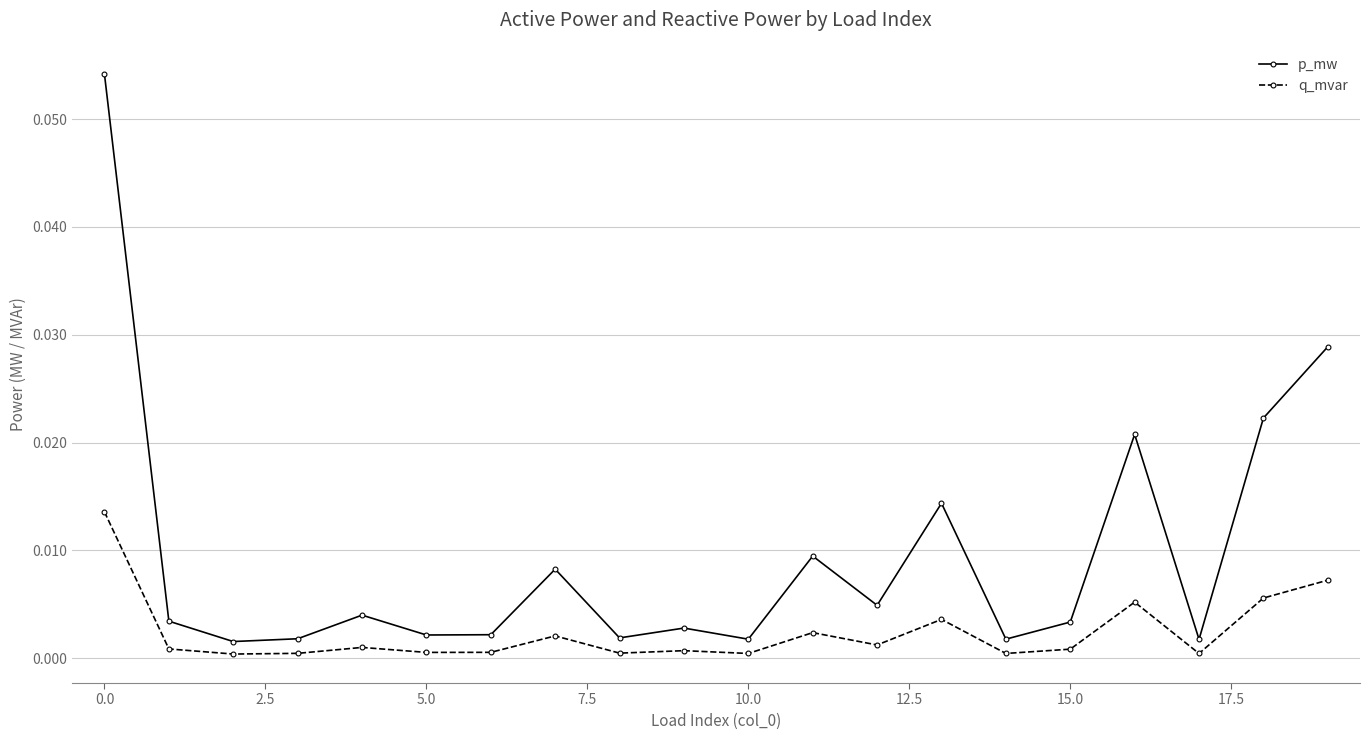

What is the sum of all p_mw values?

0.2